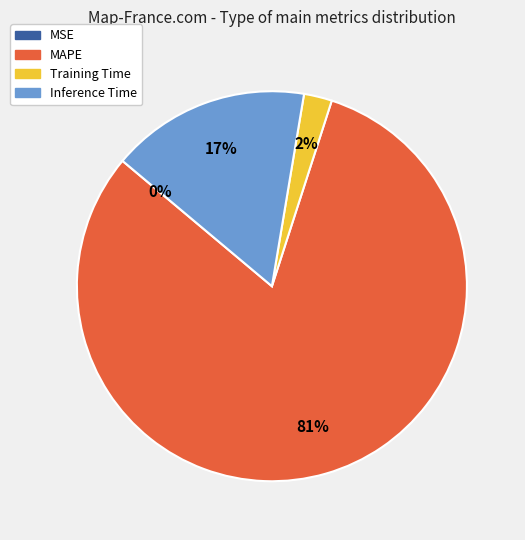

Is it true that MAPE is 81% of the pie?

True